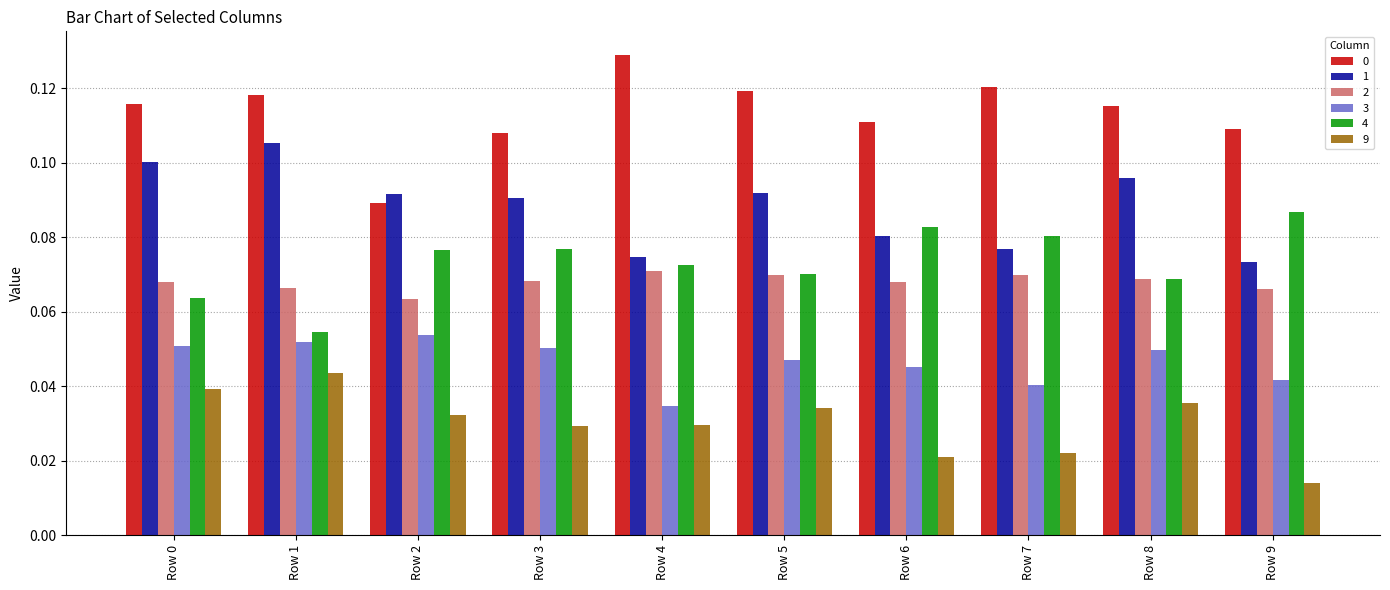

Count the 3 values in the range 0 to 1.

10